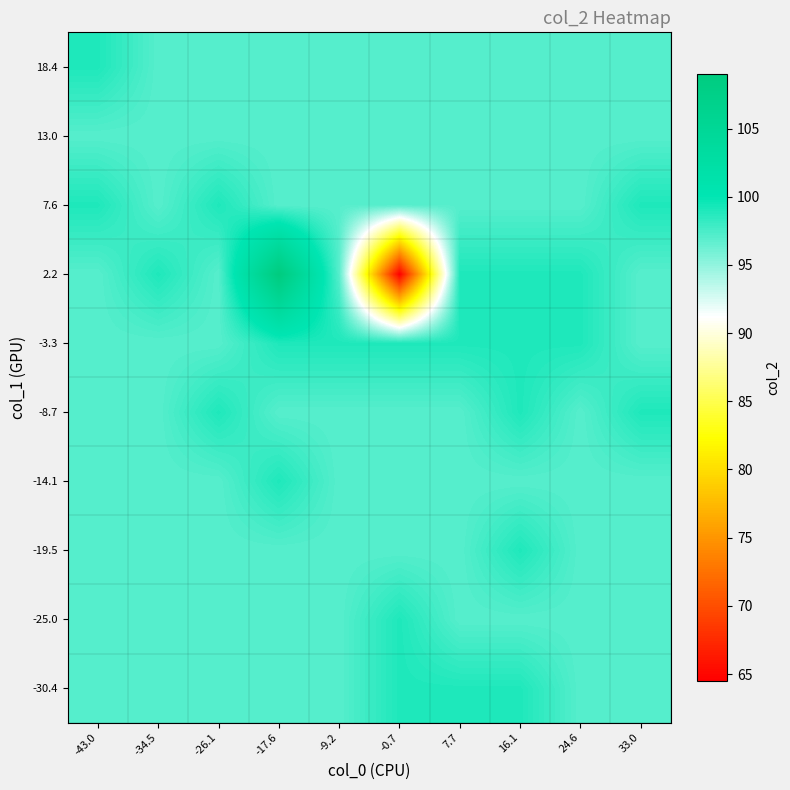

How many series are shown in this chart?

10